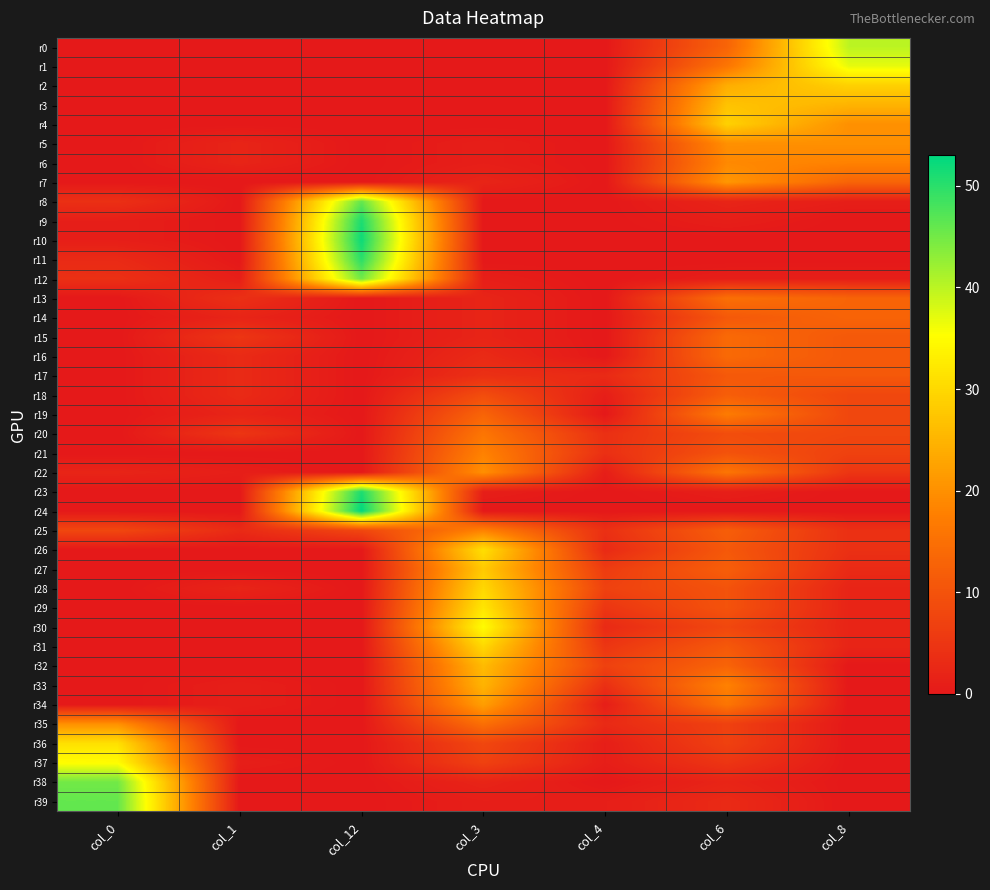

Reading left to right, list all the values displayed in this chart.

r0: col_0=0	col_1=0	col_12=0	col_3=0	col_4=0	col_6=13	col_8=40
r1: col_0=0	col_1=0	col_12=0	col_3=0	col_4=0	col_6=16	col_8=37
r2: col_0=0	col_1=0	col_12=0	col_3=0	col_4=0	col_6=24	col_8=29
r3: col_0=0	col_1=0	col_12=0	col_3=0	col_4=0	col_6=27	col_8=25
r4: col_0=0	col_1=0	col_12=0	col_3=0	col_4=0	col_6=29	col_8=20
r5: col_0=0	col_1=2	col_12=0	col_3=1	col_4=0	col_6=20	col_8=20
r6: col_0=0	col_1=2	col_12=0	col_3=1	col_4=0	col_6=19	col_8=18
r7: col_0=0	col_1=0	col_12=0	col_3=2	col_4=0	col_6=21	col_8=13
r8: col_0=4	col_1=0	col_12=46	col_3=0	col_4=0	col_6=2	col_8=1
r9: col_0=1	col_1=0	col_12=51	col_3=0	col_4=0	col_6=1	col_8=0
r10: col_0=1	col_1=0	col_12=52	col_3=0	col_4=0	col_6=0	col_8=0
r11: col_0=3	col_1=0	col_12=50	col_3=0	col_4=0	col_6=0	col_8=0
r12: col_0=4	col_1=1	col_12=45	col_3=1	col_4=0	col_6=1	col_8=1
r13: col_0=0	col_1=4	col_12=0	col_3=2	col_4=0	col_6=15	col_8=13
r14: col_0=0	col_1=2	col_12=0	col_3=2	col_4=0	col_6=11	col_8=13
r15: col_0=0	col_1=5	col_12=0	col_3=2	col_4=0	col_6=14	col_8=11
r16: col_0=0	col_1=3	col_12=0	col_3=3	col_4=0	col_6=14	col_8=11
r17: col_0=0	col_1=3	col_12=0	col_3=4	col_4=3	col_6=11	col_8=11
r18: col_0=0	col_1=3	col_12=0	col_3=9	col_4=1	col_6=12	col_8=8
r19: col_0=0	col_1=2	col_12=0	col_3=13	col_4=0	col_6=17	col_8=8
r20: col_0=0	col_1=5	col_12=0	col_3=16	col_4=4	col_6=9	col_8=8
r21: col_0=0	col_1=0	col_12=0	col_3=18	col_4=4	col_6=10	col_8=7
r22: col_0=2	col_1=1	col_12=0	col_3=20	col_4=1	col_6=16	col_8=5
r23: col_0=0	col_1=0	col_12=51	col_3=1	col_4=0	col_6=1	col_8=0
r24: col_0=0	col_1=0	col_12=53	col_3=0	col_4=0	col_6=0	col_8=0
r25: col_0=8	col_1=3	col_12=8	col_3=18	col_4=4	col_6=12	col_8=4
r26: col_0=0	col_1=0	col_12=0	col_3=31	col_4=3	col_6=11	col_8=4
r27: col_0=0	col_1=0	col_12=0	col_3=28	col_4=6	col_6=12	col_8=3
r28: col_0=0	col_1=2	col_12=0	col_3=30	col_4=7	col_6=10	col_8=2
r29: col_0=0	col_1=0	col_12=0	col_3=32	col_4=5	col_6=10	col_8=2
r30: col_0=0	col_1=0	col_12=0	col_3=35	col_4=3	col_6=8	col_8=2
r31: col_0=0	col_1=0	col_12=0	col_3=30	col_4=5	col_6=11	col_8=2
r32: col_0=0	col_1=0	col_12=0	col_3=26	col_4=7	col_6=13	col_8=0
r33: col_0=0	col_1=1	col_12=0	col_3=25	col_4=4	col_6=18	col_8=0
r34: col_0=0	col_1=1	col_12=0	col_3=22	col_4=1	col_6=16	col_8=0
r35: col_0=20	col_1=0	col_12=0	col_3=15	col_4=3	col_6=7	col_8=0
r36: col_0=31	col_1=0	col_12=0	col_3=8	col_4=1	col_6=7	col_8=0
r37: col_0=35	col_1=1	col_12=0	col_3=7	col_4=1	col_6=5	col_8=0
r38: col_0=45	col_1=0	col_12=0	col_3=2	col_4=0	col_6=2	col_8=0
r39: col_0=46	col_1=0	col_12=0	col_3=1	col_4=1	col_6=3	col_8=0